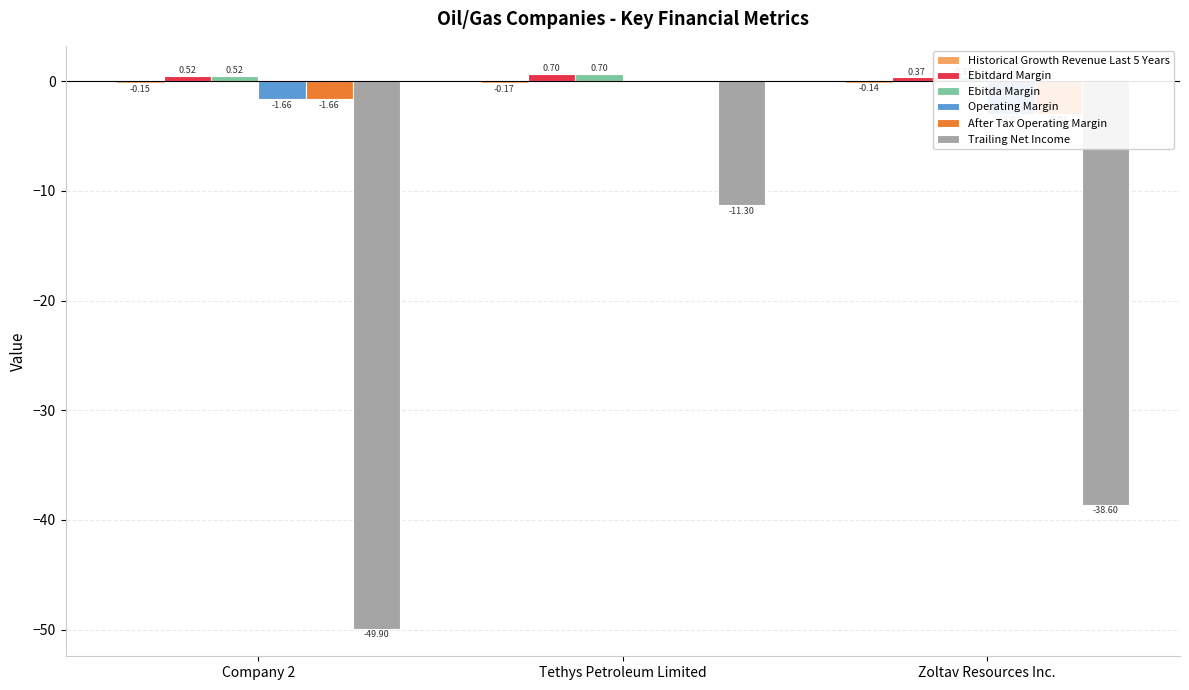

What is the spread (max minus min) of values at Zoltav Resources Inc.?

39.0